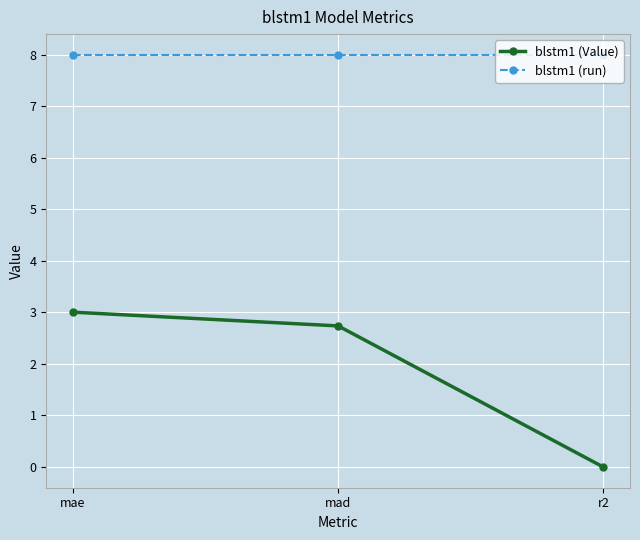

What is the difference between the second highest and minimum values in the blstm1 (Value) series?

2.7